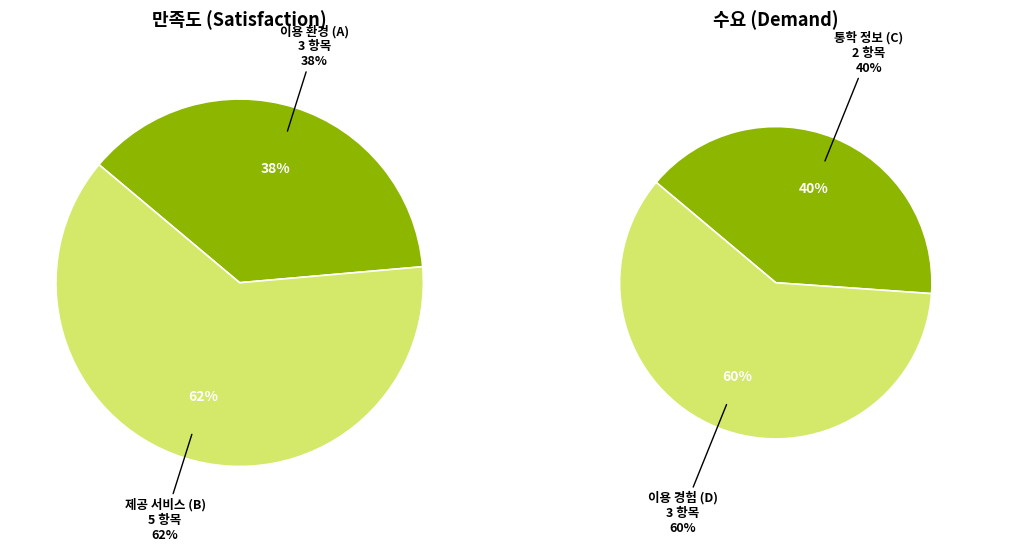

What is the smallest slice in the pie chart?

이용 환경